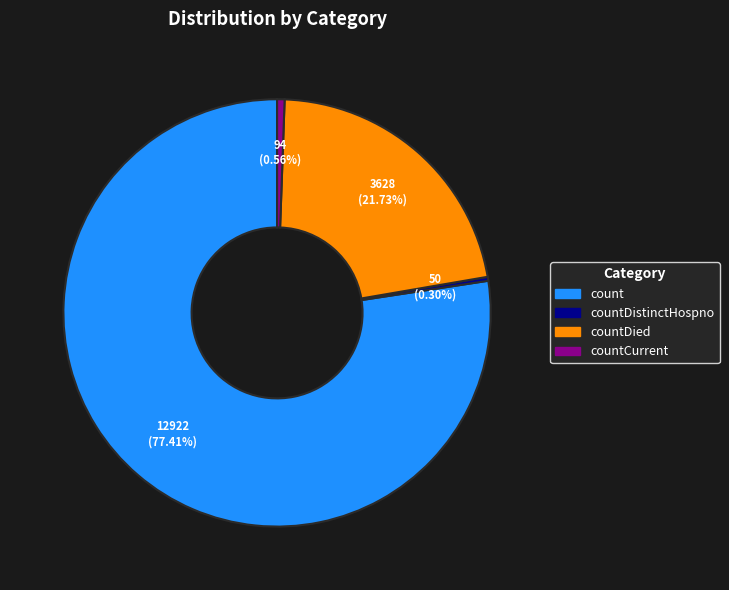

Is there any slice that represents more than half of the pie?

Yes